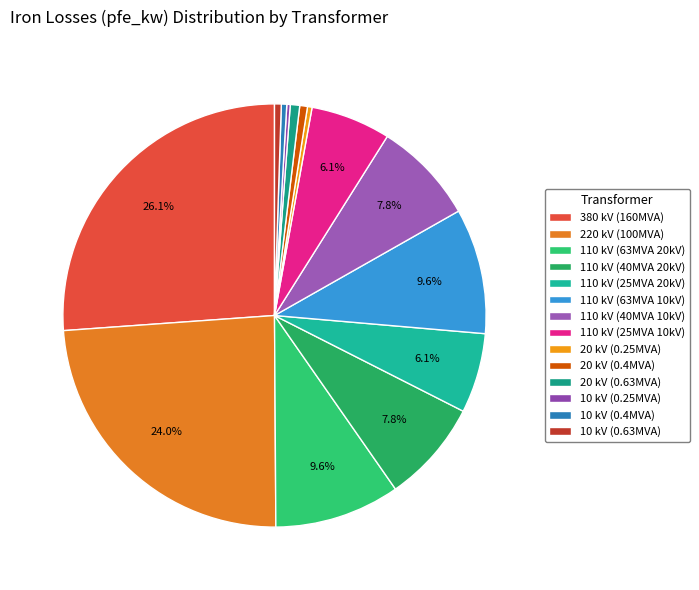

Rank the categories by value from lowest to highest.

10, 20, 10, 10, 20, 20, 110, 110, 110, 110, 110, 110, 220, 380